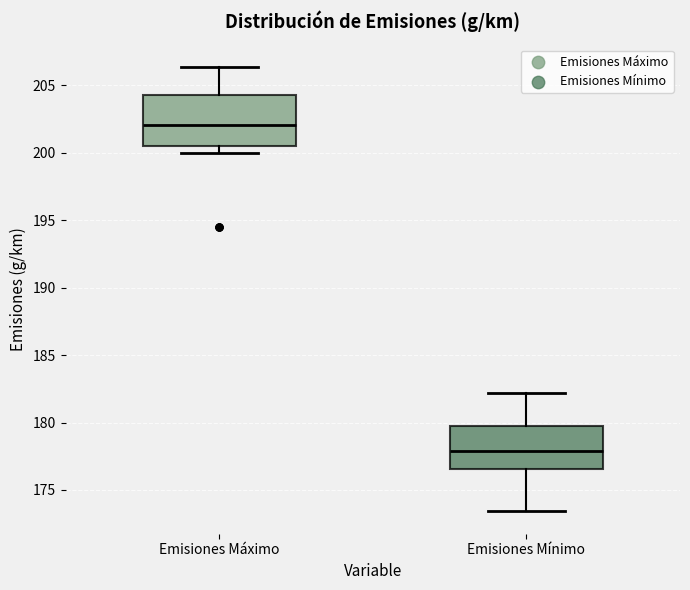

Which box has the highest median line?

Emisiones Máximo